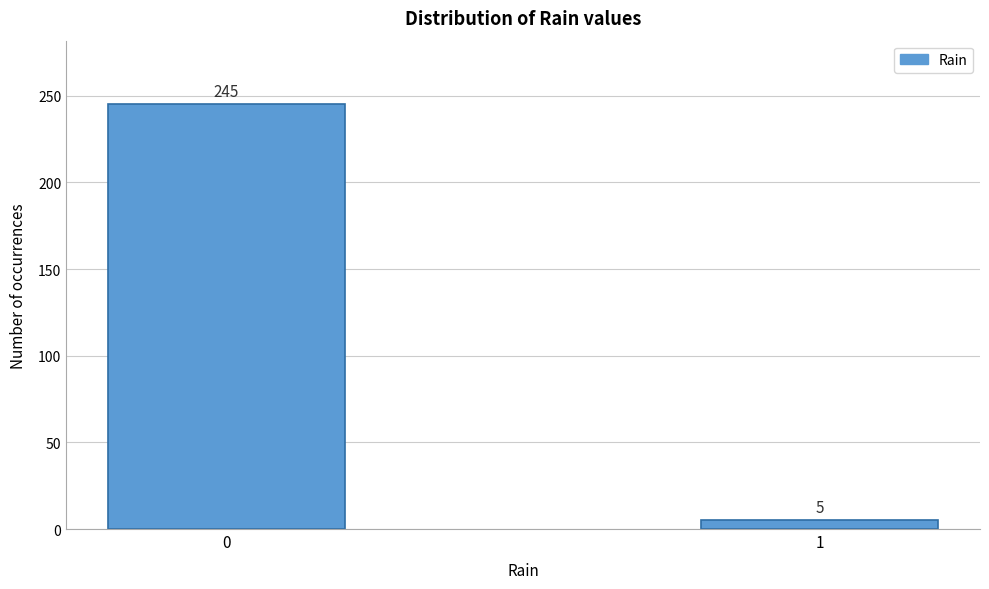

Reading left to right, list all the values displayed in this chart.

245	5